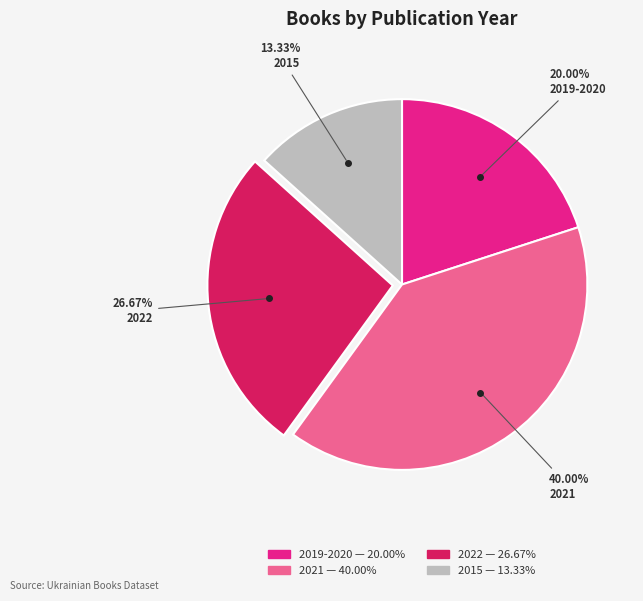

Count the number of slices in the pie.

4